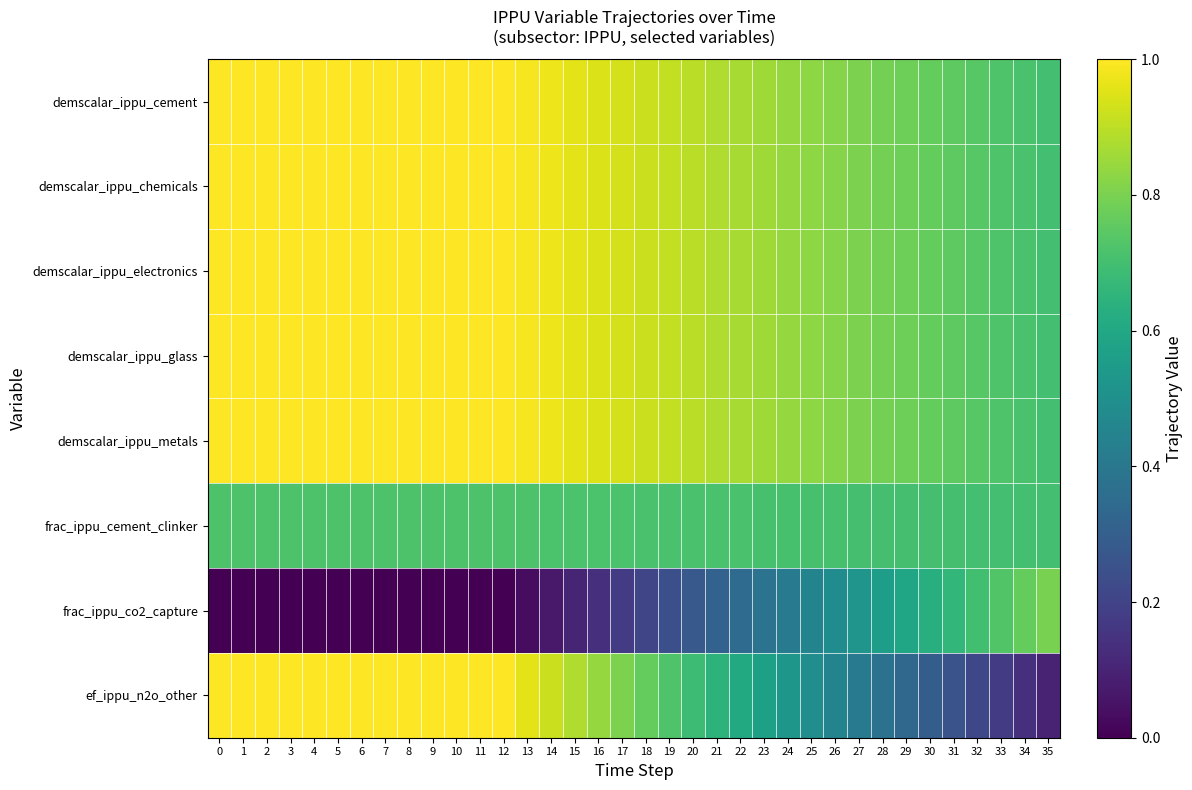

How many categories are shown in the chart?

36